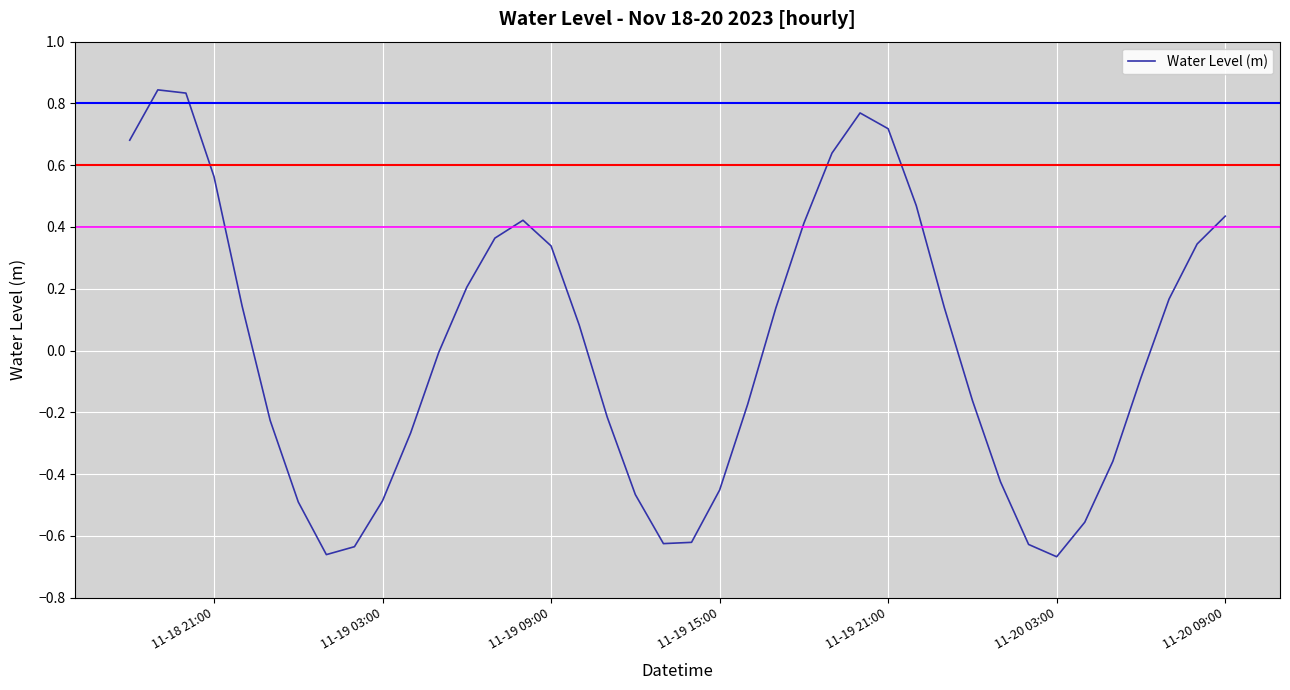

What is the difference between the maximum and minimum values?

1.5